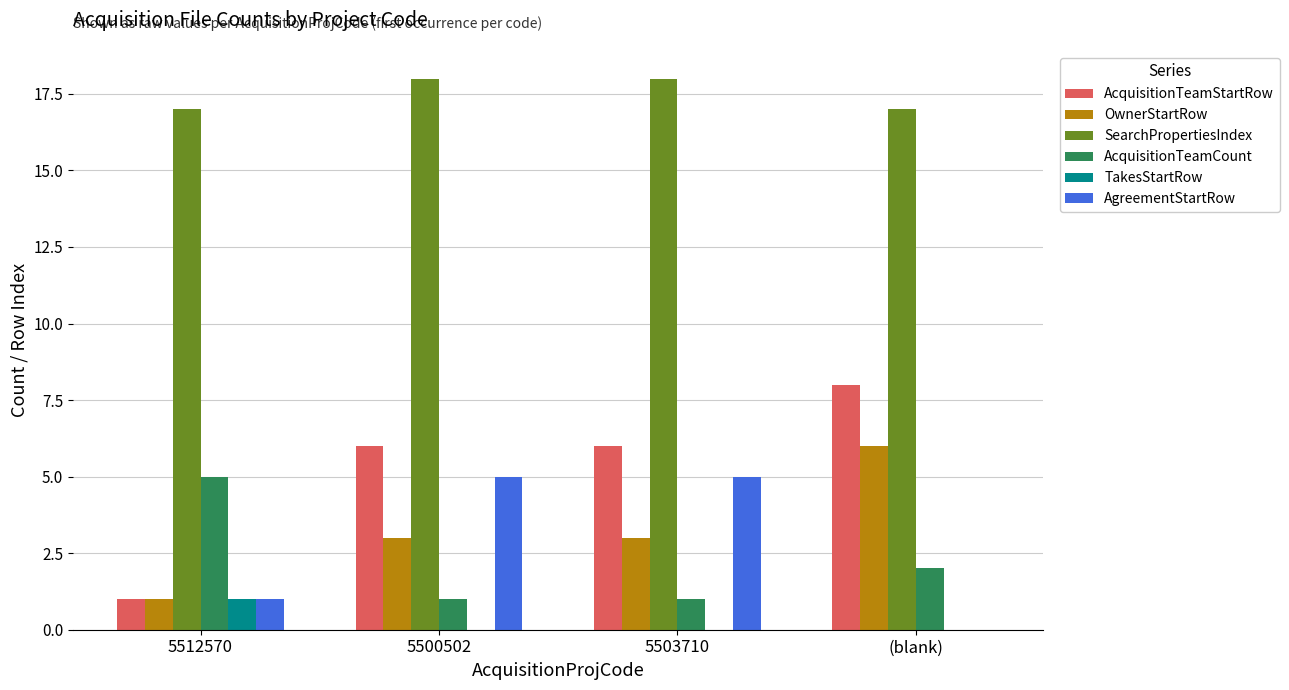

What are all the series names shown in the legend?

AcquisitionTeamStartRow, OwnerStartRow, SearchPropertiesIndex, AcquisitionTeamCount, TakesStartRow, AgreementStartRow